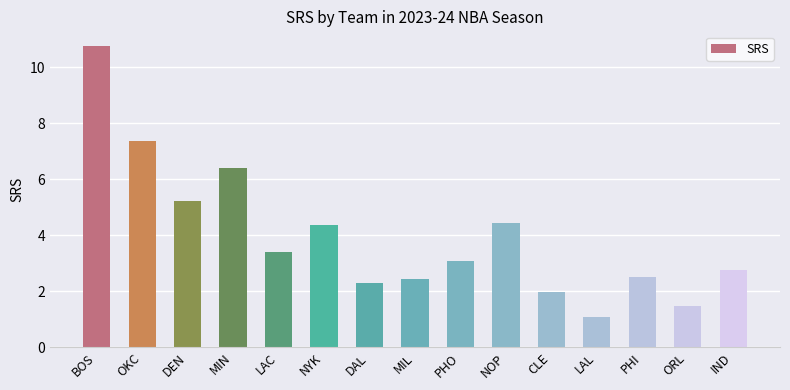

Is it true that the value at BOS is 3.5?

False